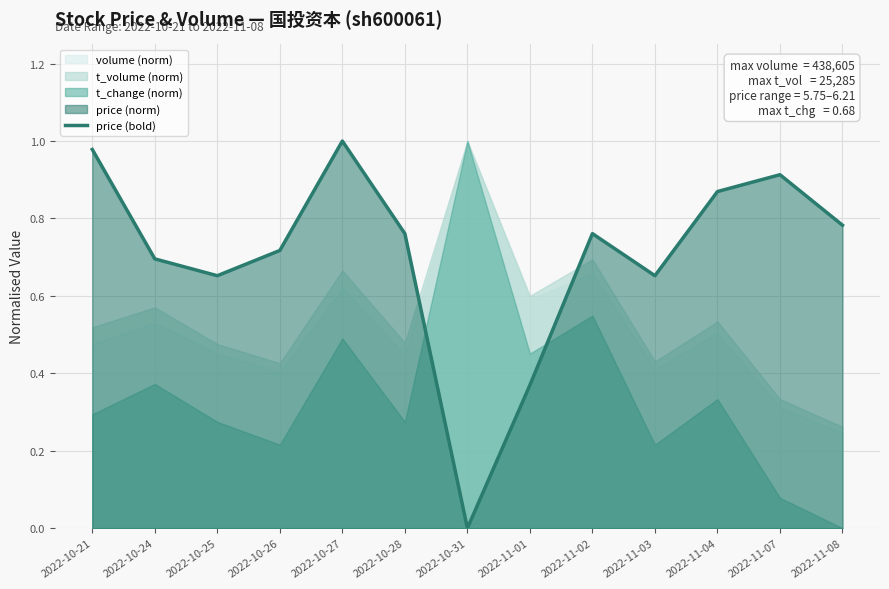

Where is the data nearest to the value 0?

2022-10-31